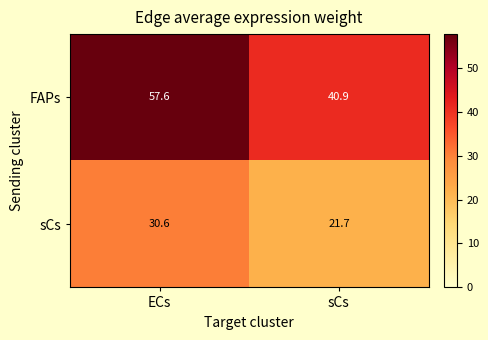

Which category has the highest value across all series?

ECs